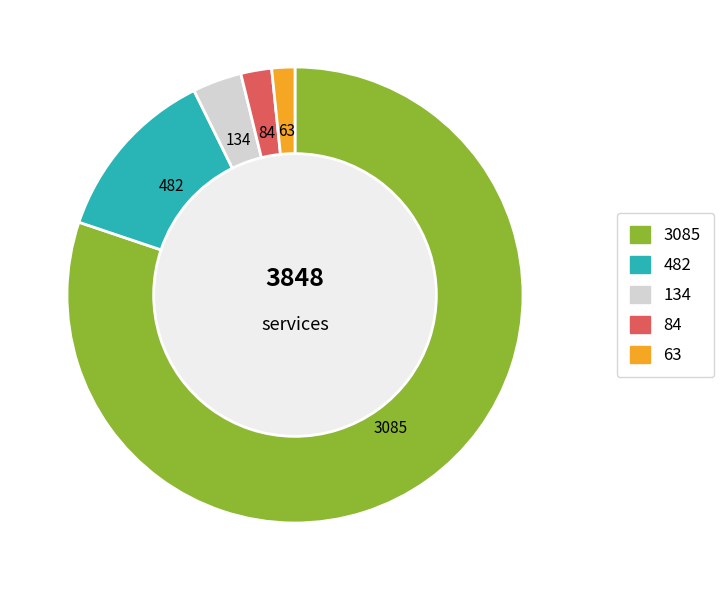

Is there a majority slice in this chart?

Yes